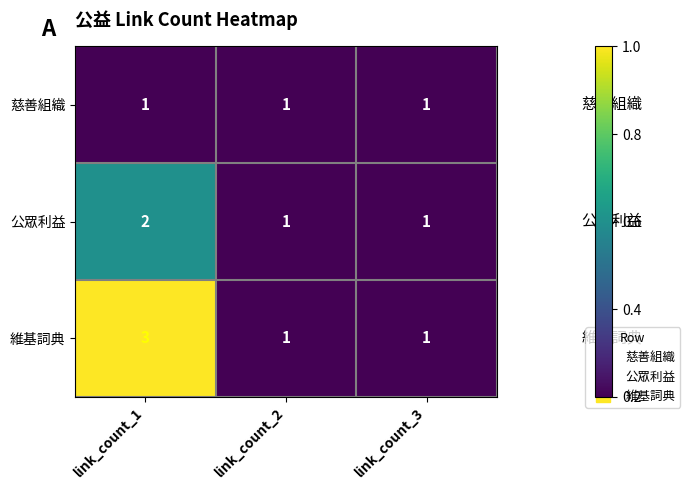

At which category does the chart reach its peak across all series?

link_count_1